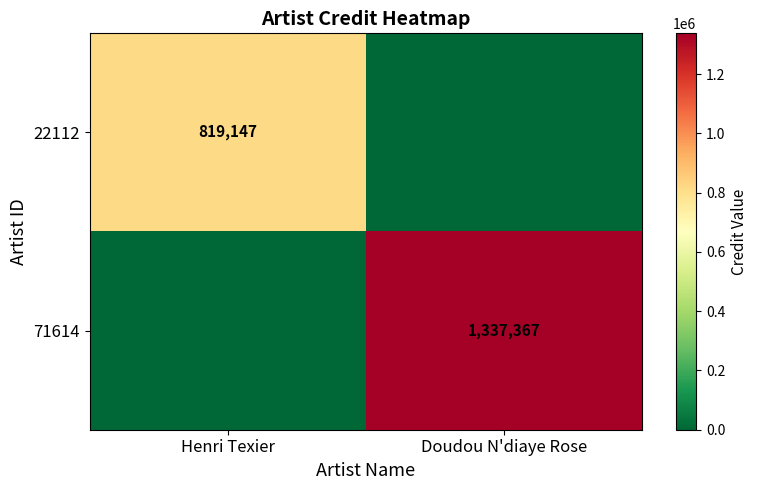

At which category is the sum across all series the highest?

Doudou N'diaye Rose